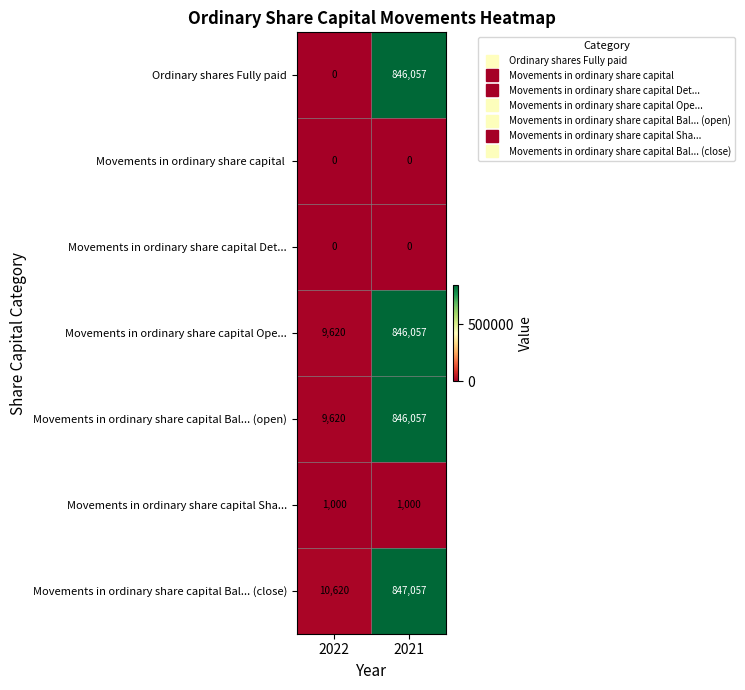

What is the total value across all series at 2022?

30860